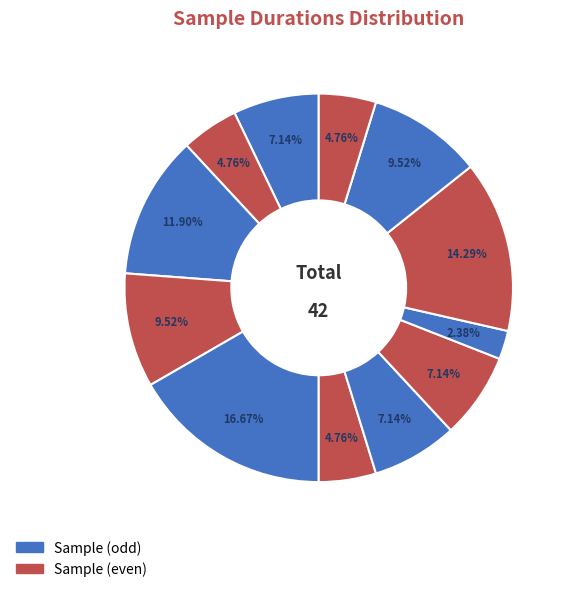

Count the number of slices in the pie.

12